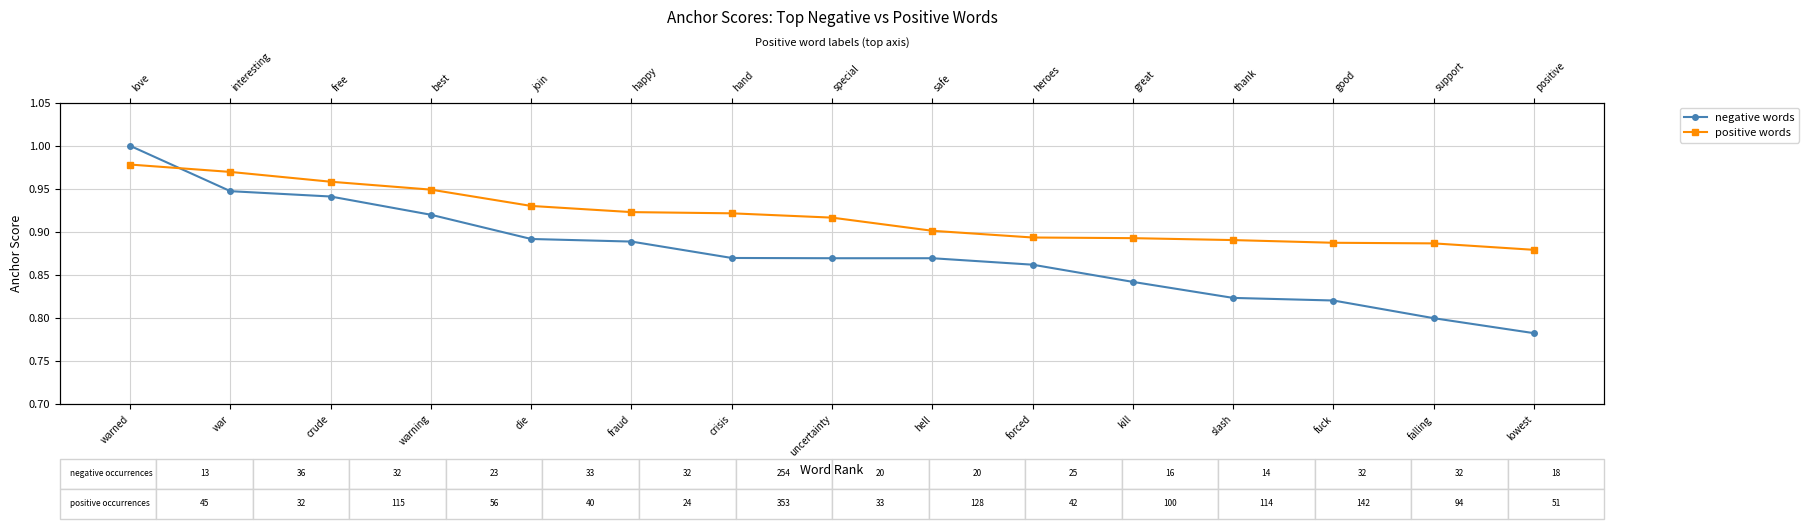

Which series changed the most between warned and die?

negative words